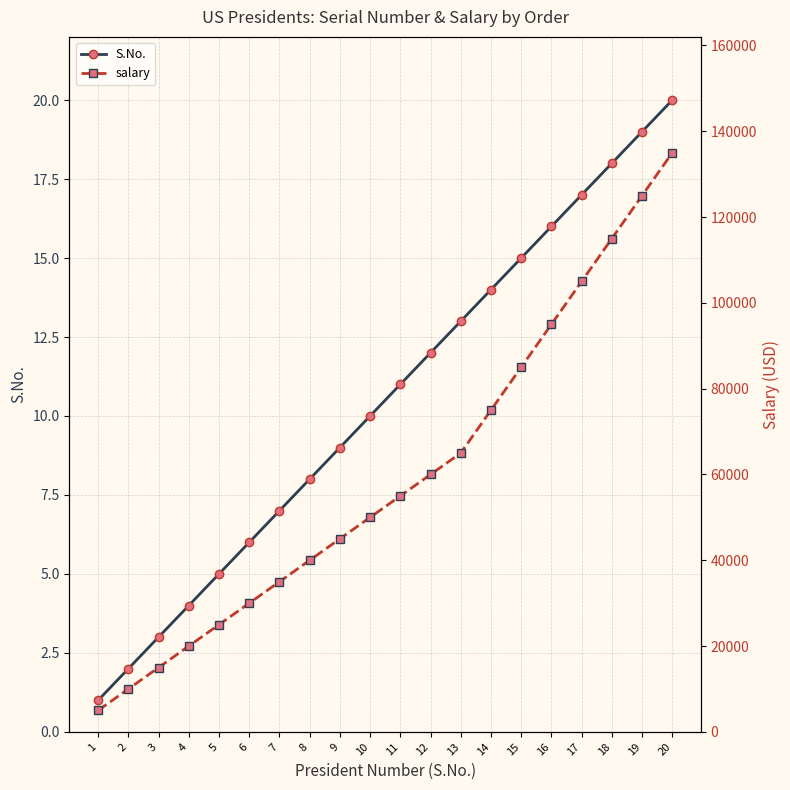

What are all the series names shown in the legend?

S.No., salary